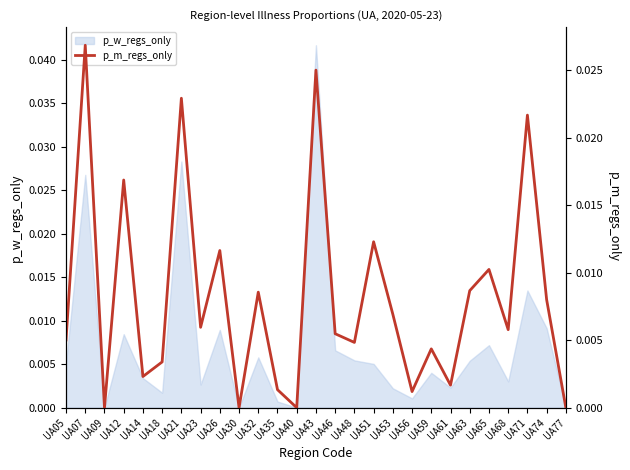

At which category does the data reach its first local peak?

UA07